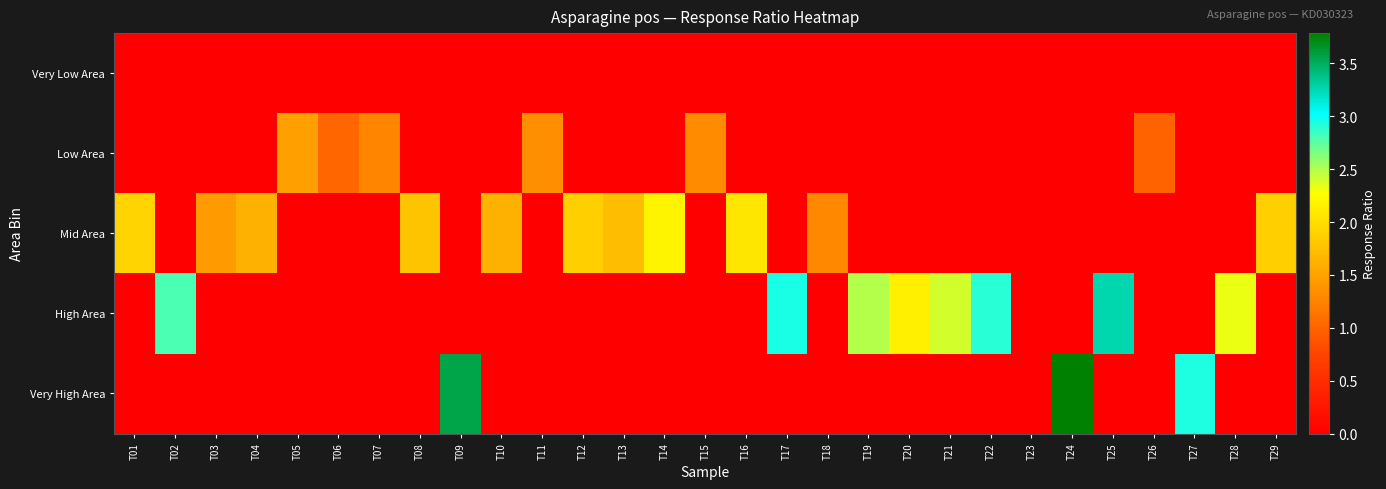

Which series changed the most between T07 and T13?

Mid Area